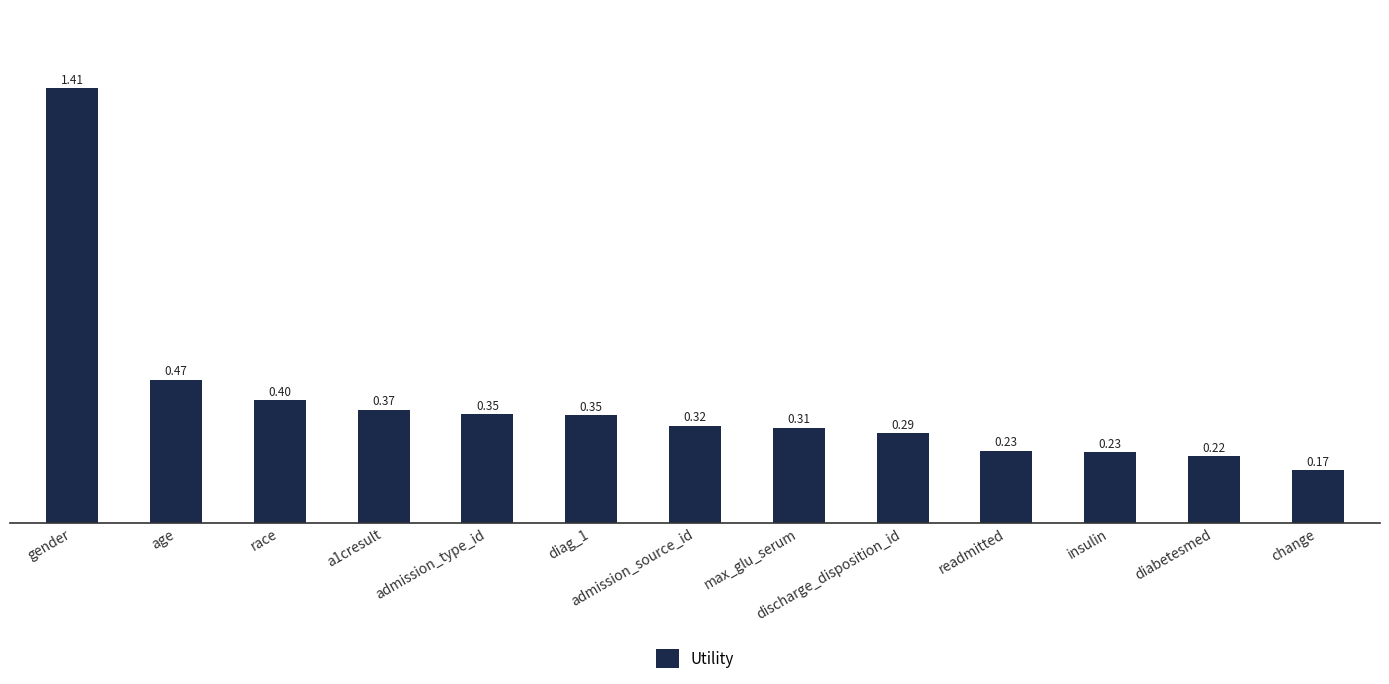

At which category does the chart reach its minimum across all series?

change